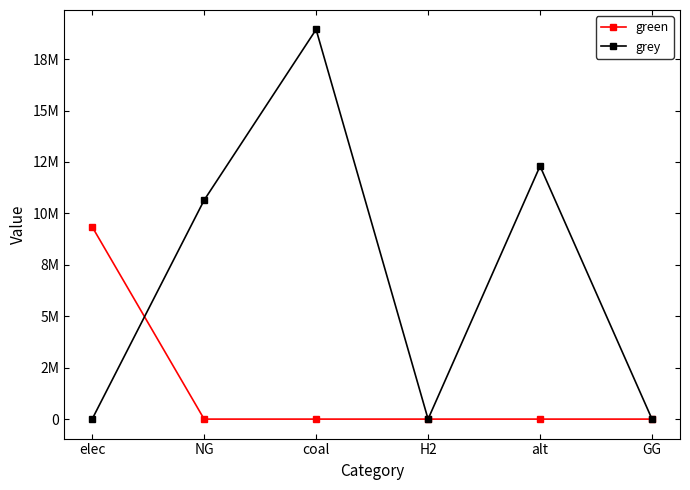

What are all the series names shown in the legend?

green, grey